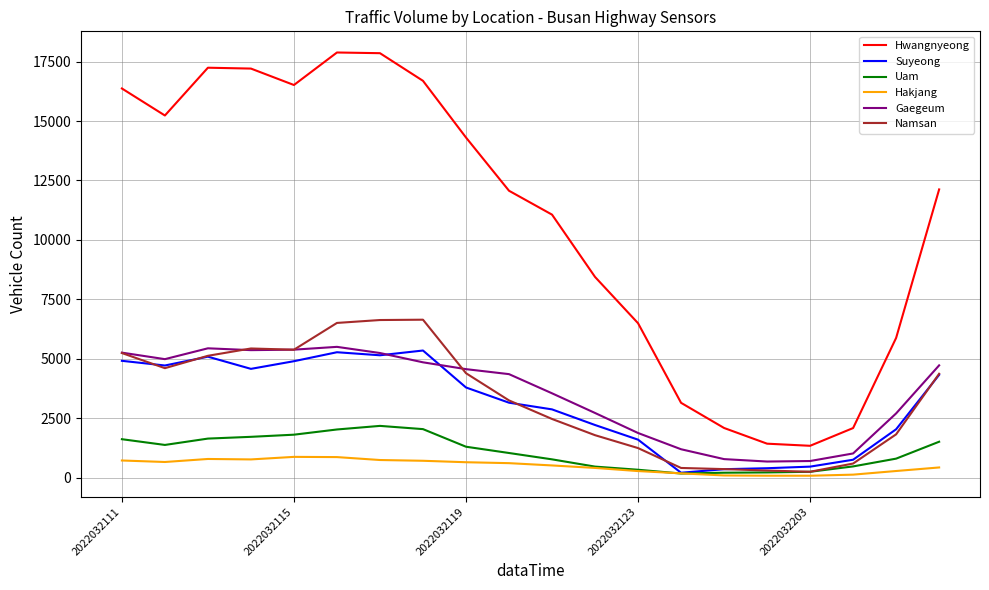

How many distinct data groups are displayed?

6